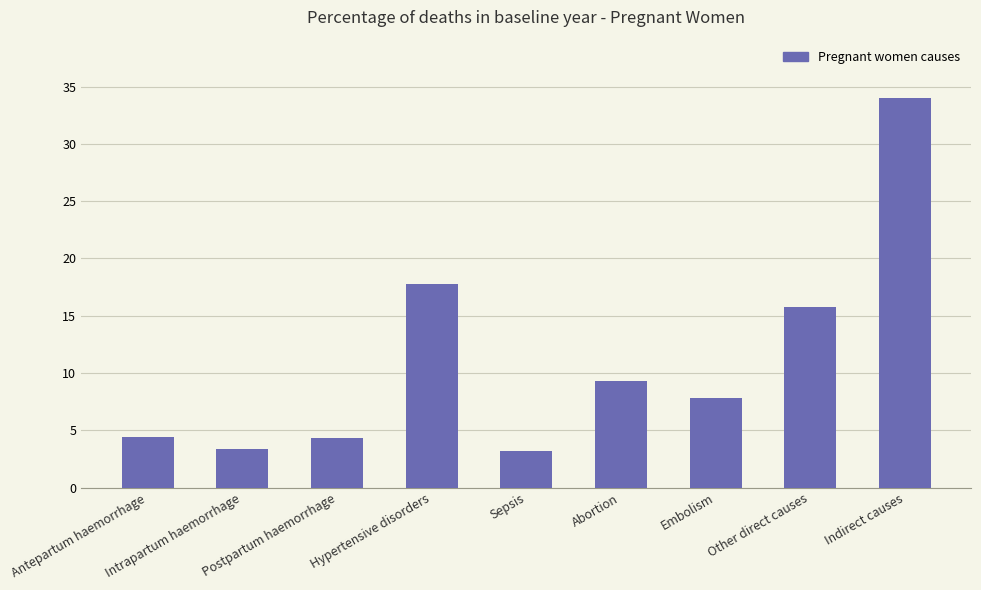

What is the value of the 7th bar from the left?

7.8